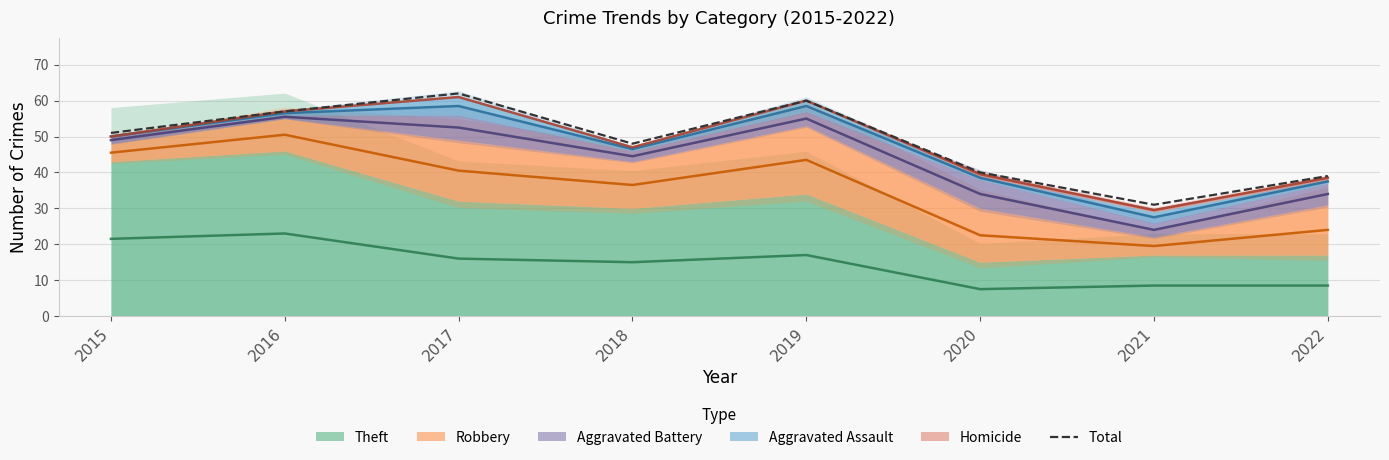

List the labels in order of value, smallest first.

2021, 2022, 2020, 2018, 2015, 2016, 2019, 2017